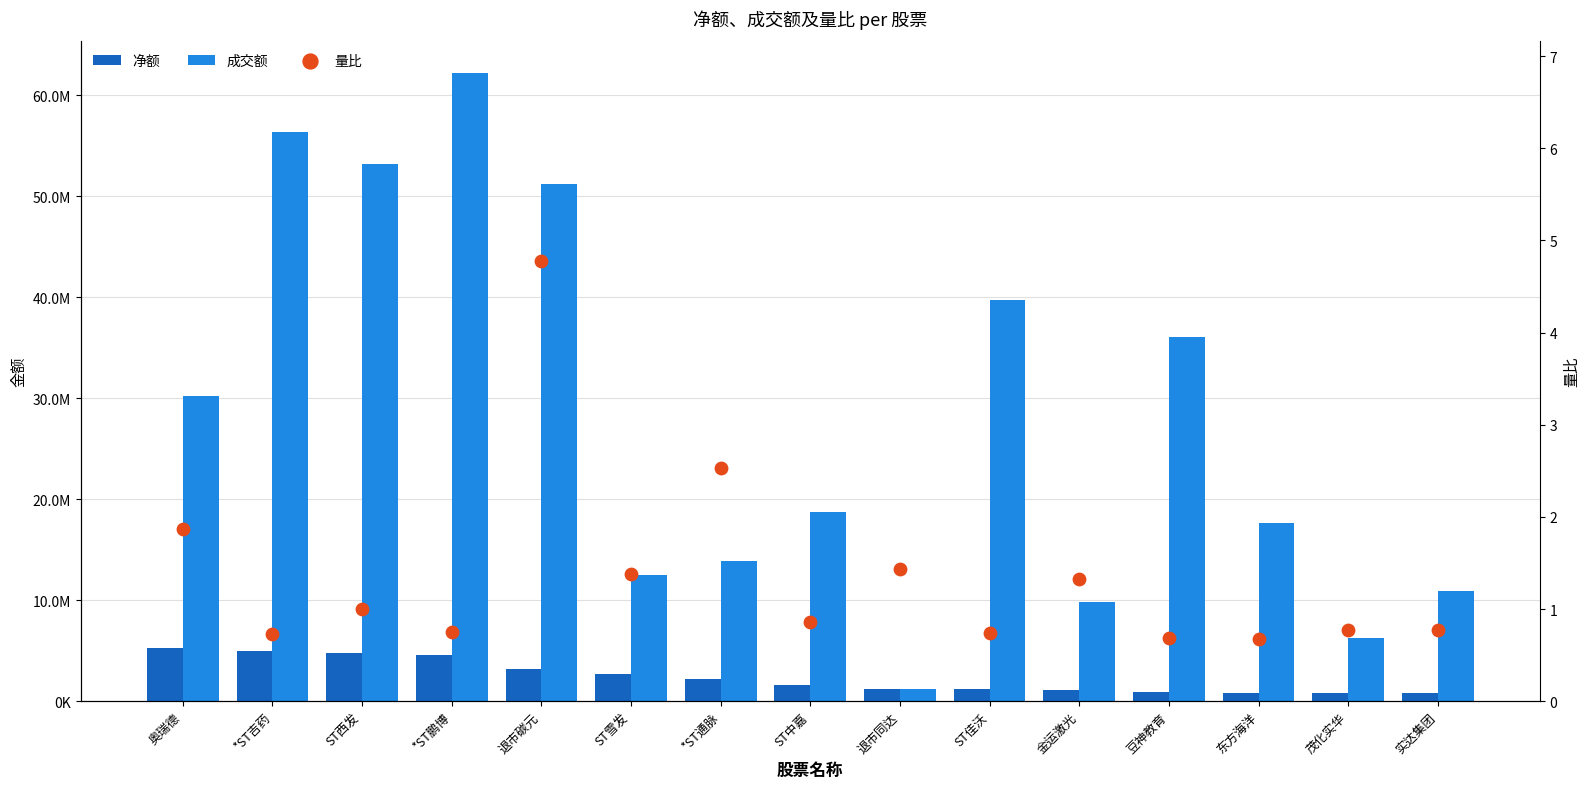

Which series has the largest total across all categories?

成交额